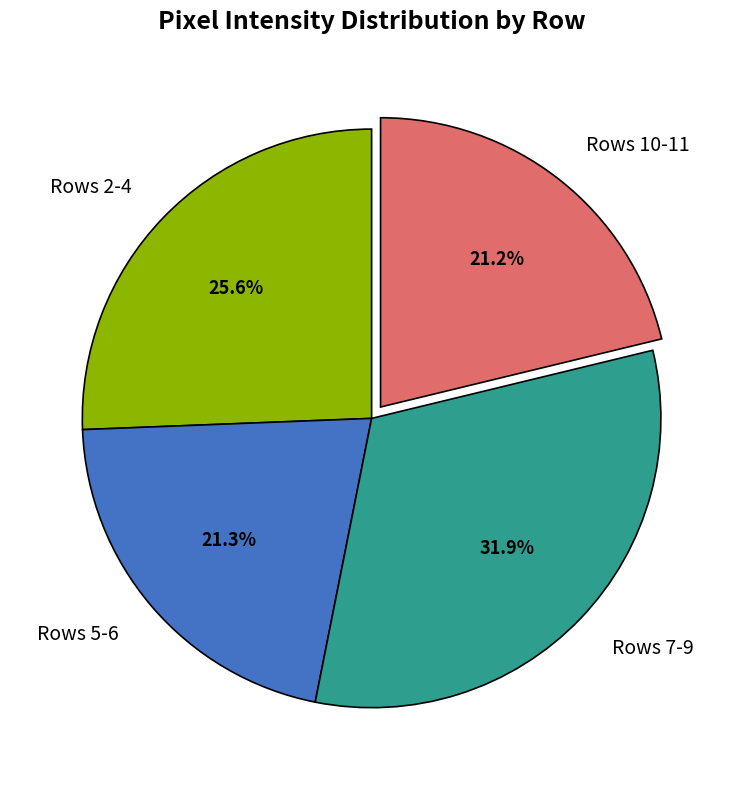

What is the largest slice in the pie chart?

Rows 7-9